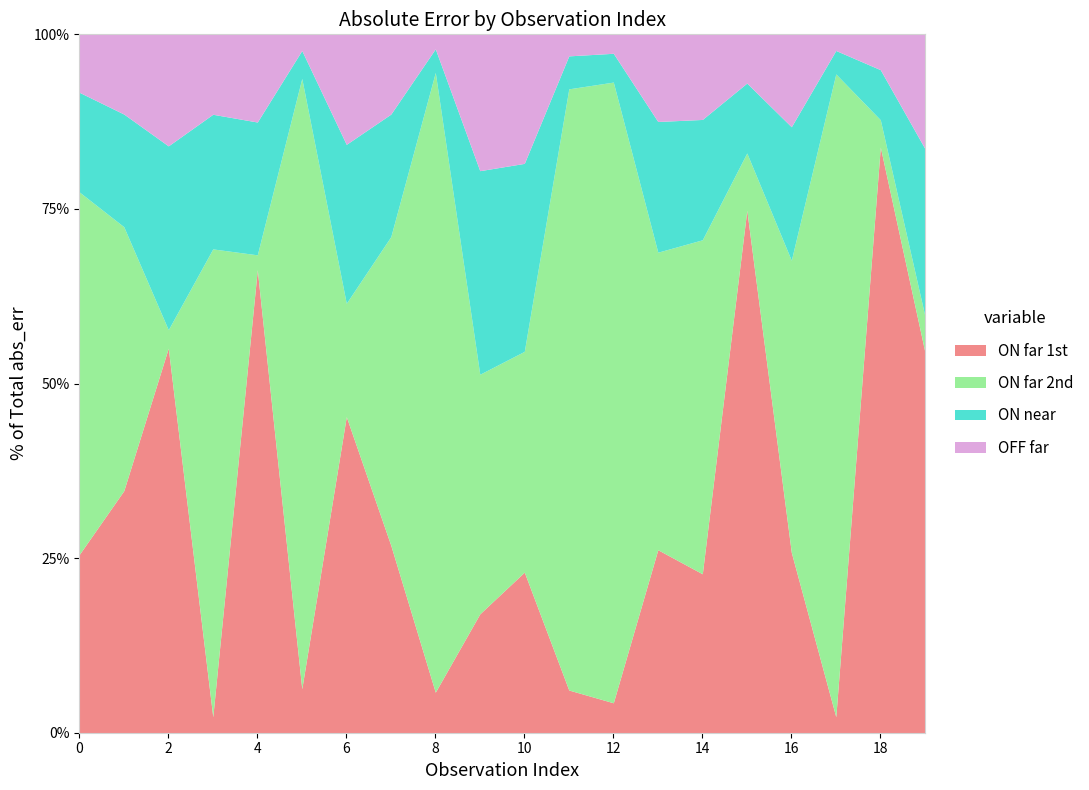

Which series has the largest total across all categories?

ON far 2nd